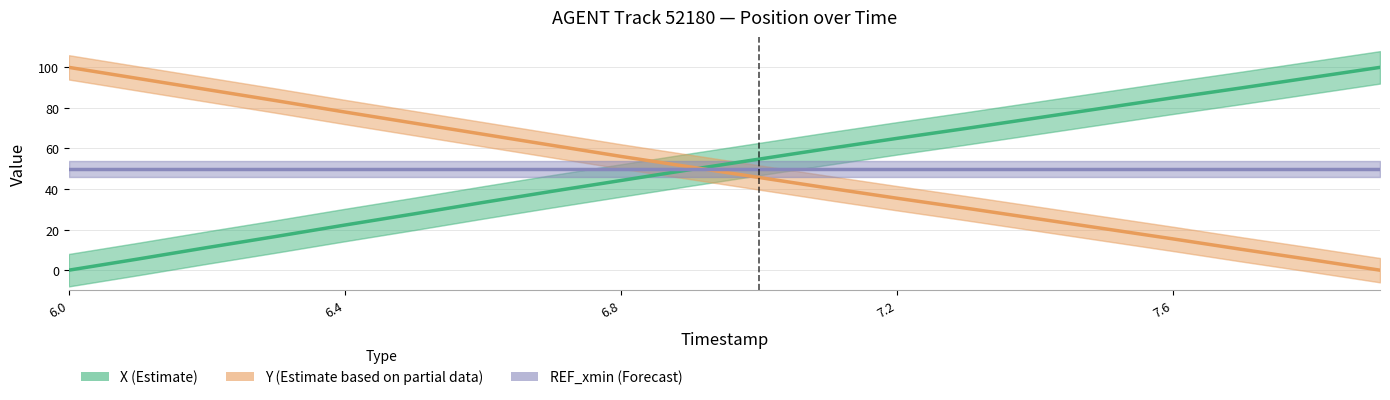

How many lines are shown in the chart?

3